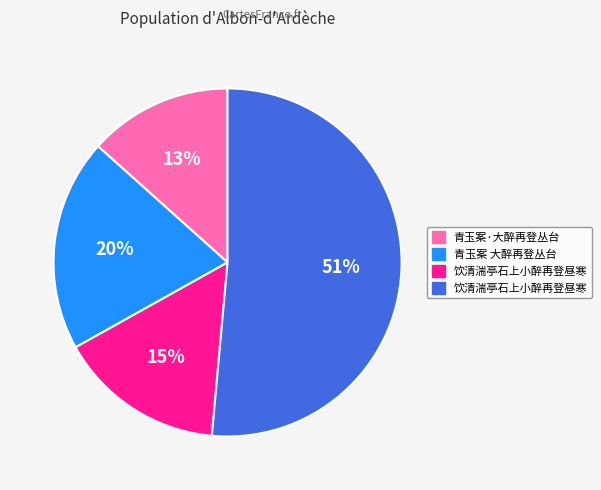

To the nearest percent, what is the average slice percentage?

25%